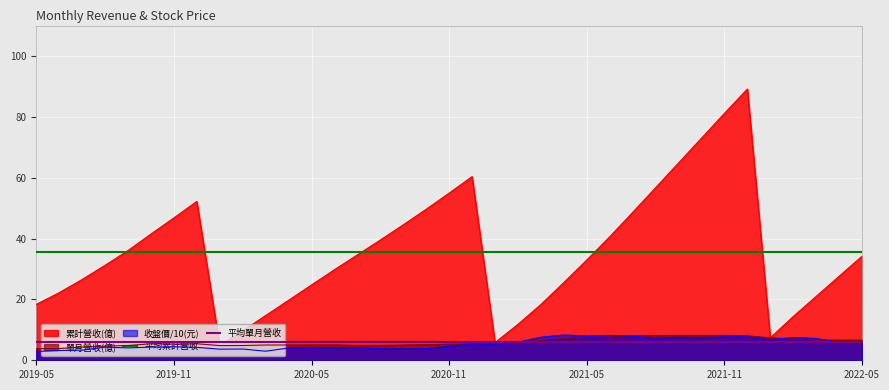

What is the lowest value of the 單月營收(億) series?

3.8